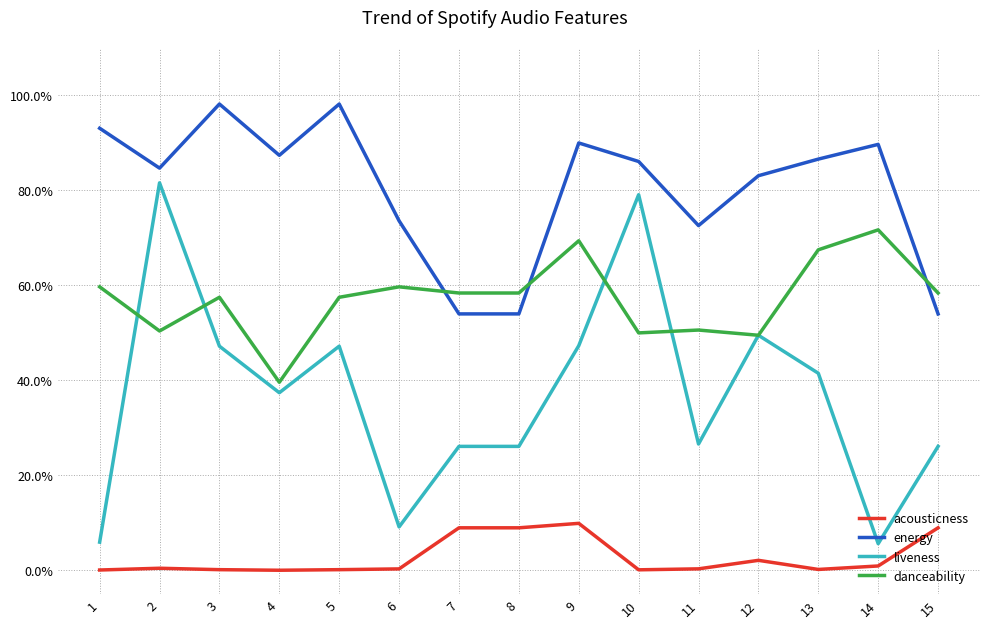

The liveness series shows 0.3 at 15. True or false?

True